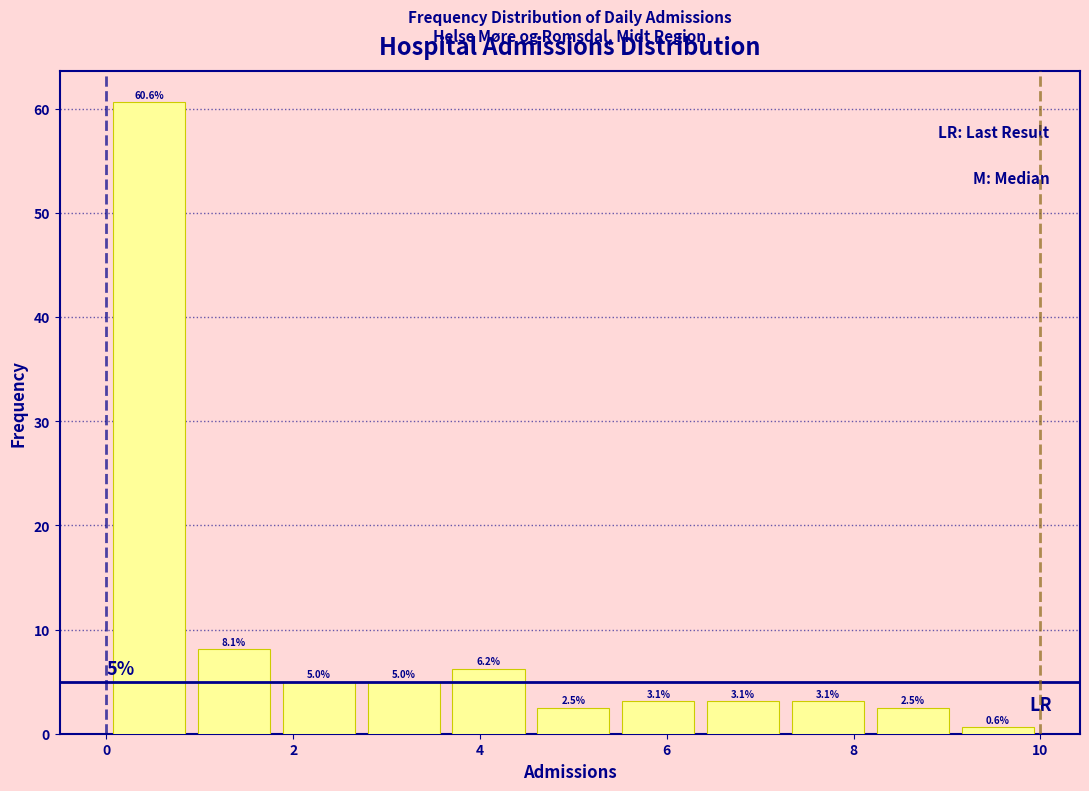

How tall is the bar that spans 5.4 to 6.4 on the x-axis? The bar edges are not printed on the chart, so give them approximately, as read against the axis.

3.1